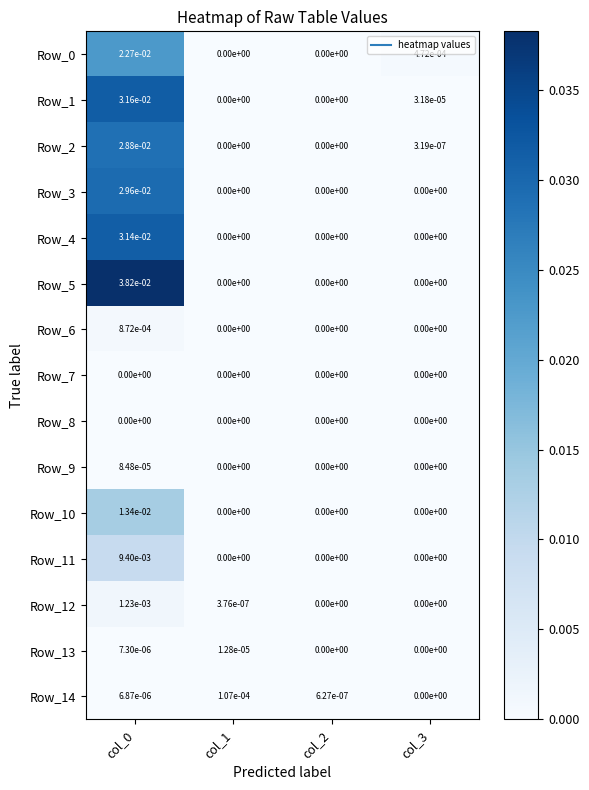

Is the value of Row_2 at col_2 greater than the value of Row_11 at col_0?

No